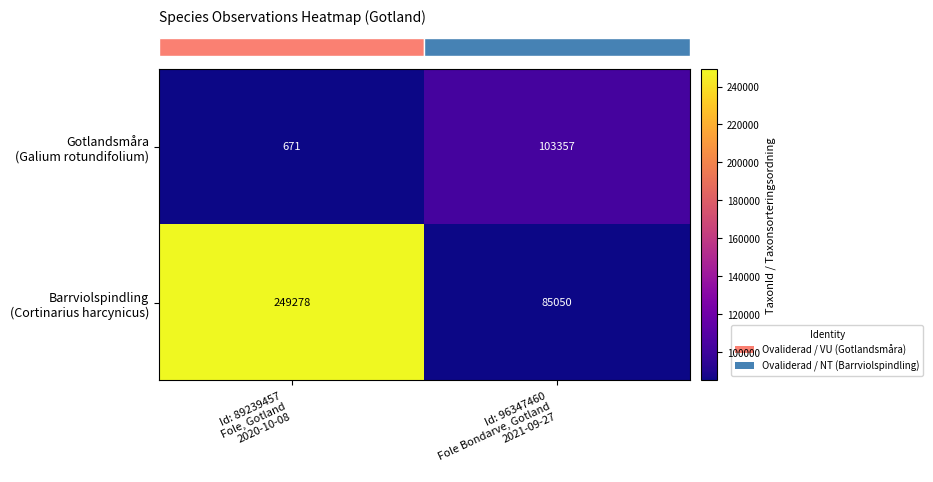

Which category has the highest value across all series?

Id: 89239457
Fole, Gotland
2020-10-08